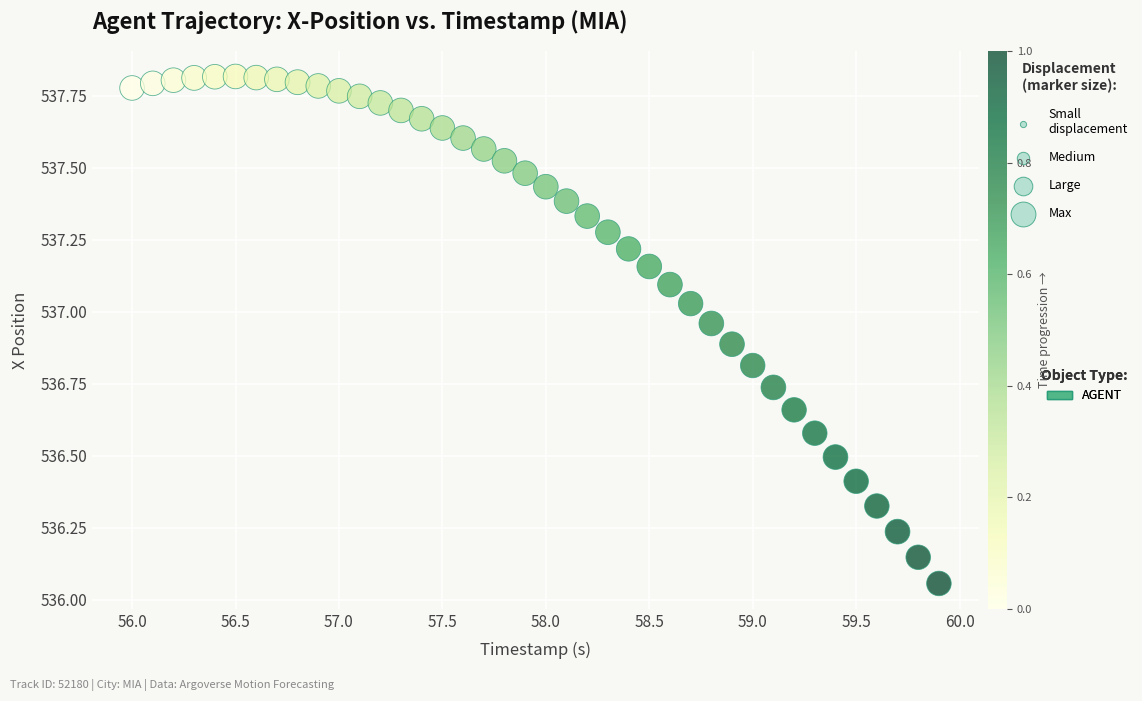

What is the range of Y values (max minus min)?

1.8